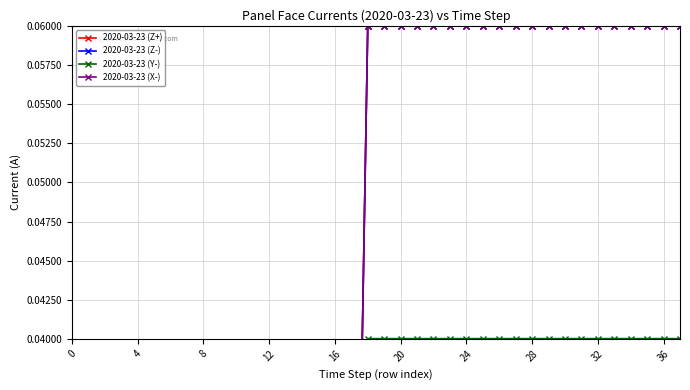

Is the value of 2020-03-23 (X-) at 14 greater than the value of 2020-03-23 (Z-) at 15?

No